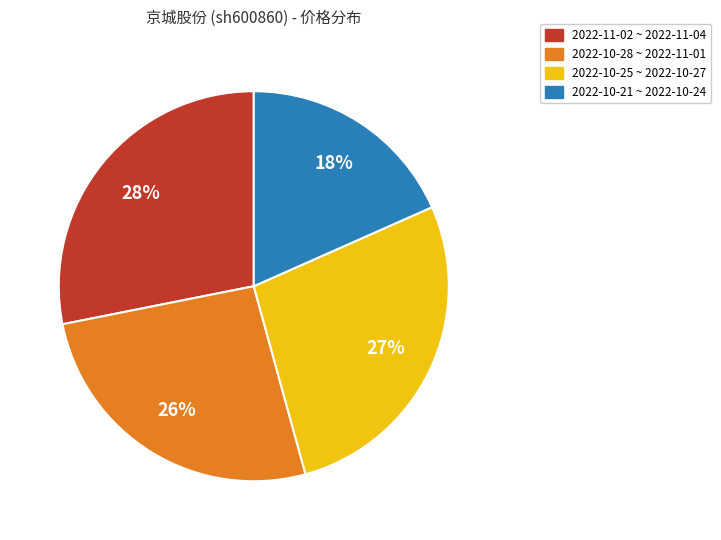

Does any single category account for the majority?

No